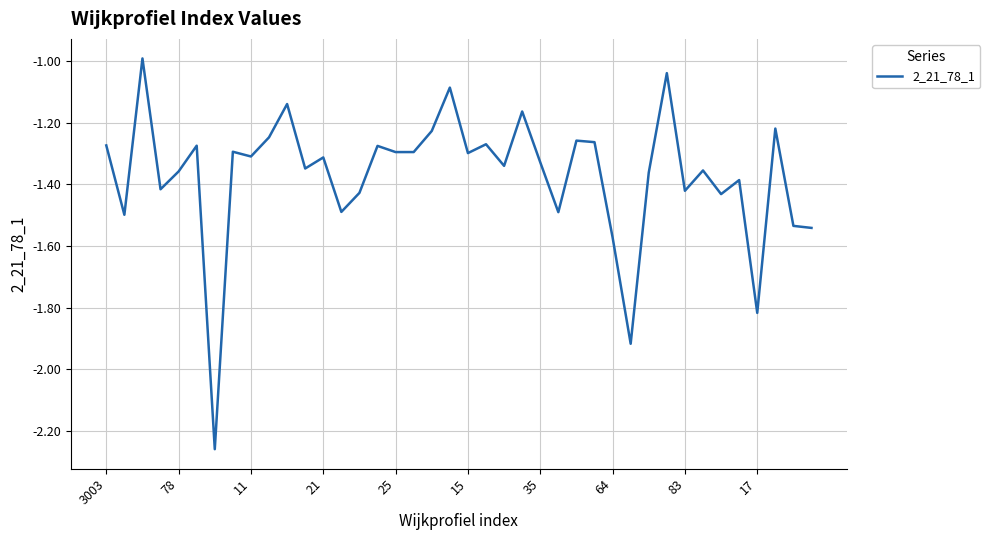

What is the difference between the maximum and minimum values?

1.3